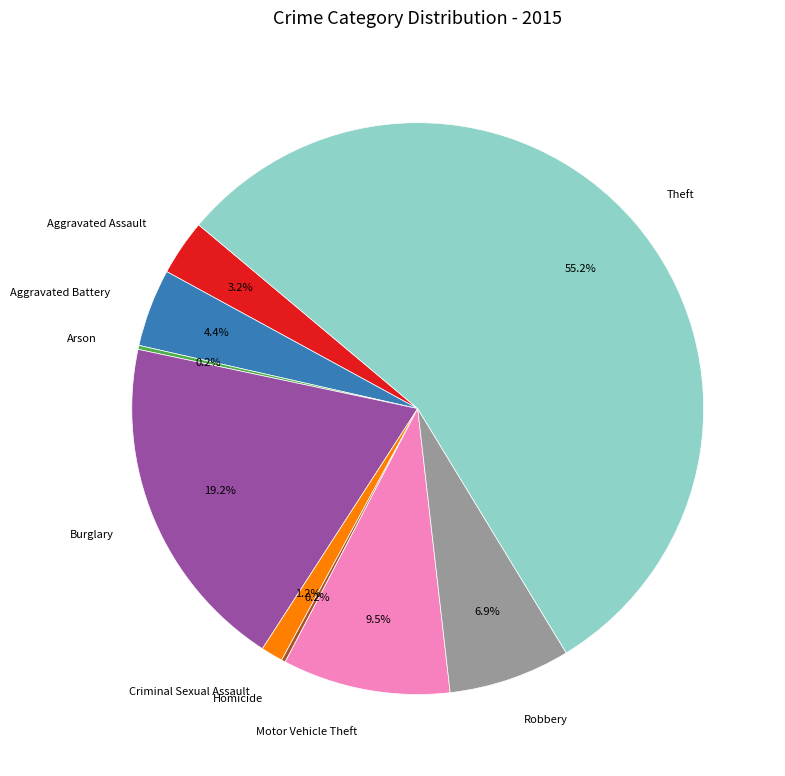

Is the sum of Robbery and Motor Vehicle Theft greater than half?

No